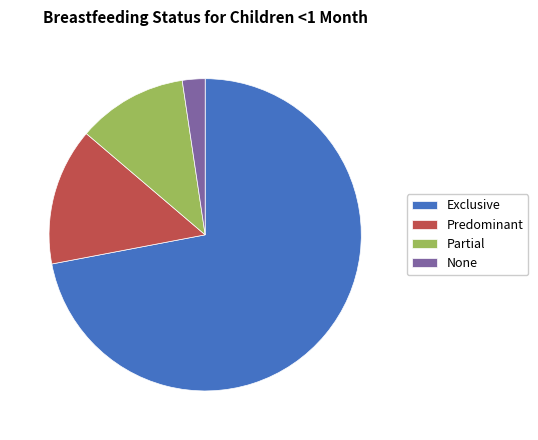

Which slice is the largest?

Exclusive